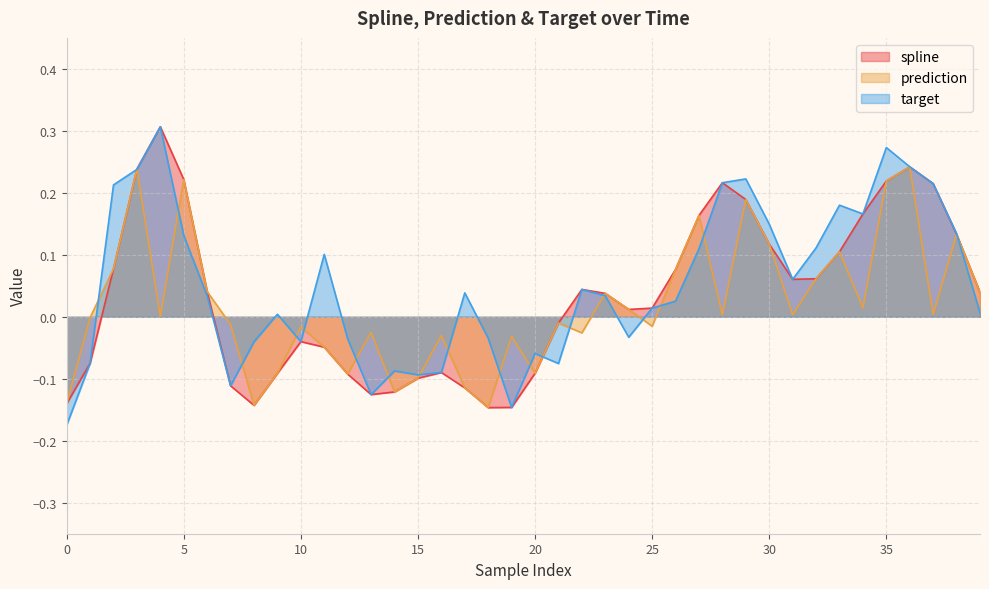

Is the value of spline at 30 greater than the value of target at 13?

Yes